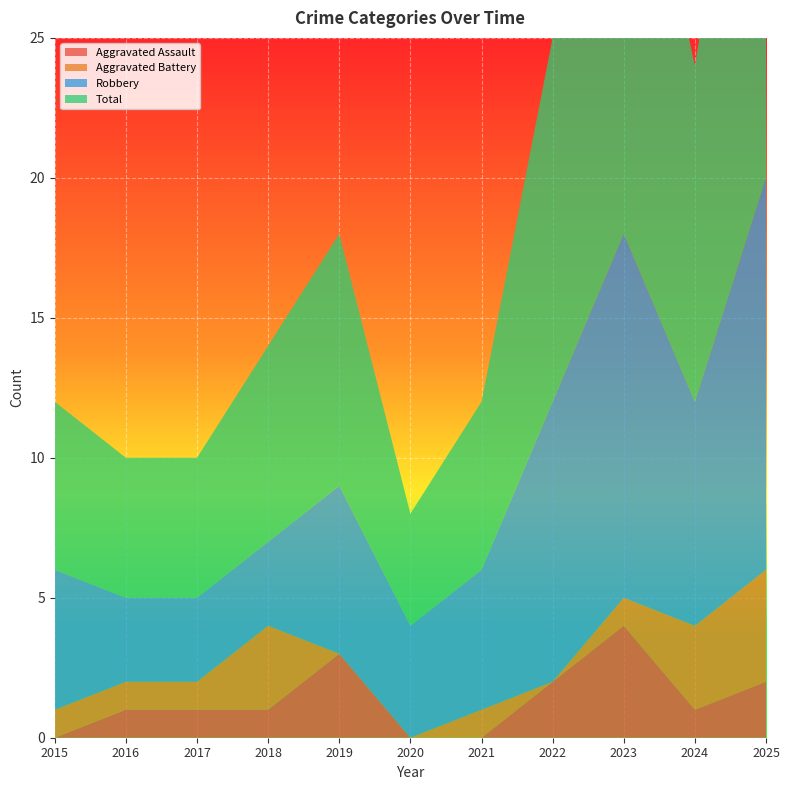

Reading left to right, list all the values displayed in this chart.

Aggravated Assault: 0	1	1	1	3	0	0	2	4	1	2
Aggravated Battery: 1	1	1	3	0	0	1	0	1	3	4
Robbery: 5	3	3	3	6	4	5	10	13	8	14
Total: 6	5	5	7	9	4	6	13	18	12	20